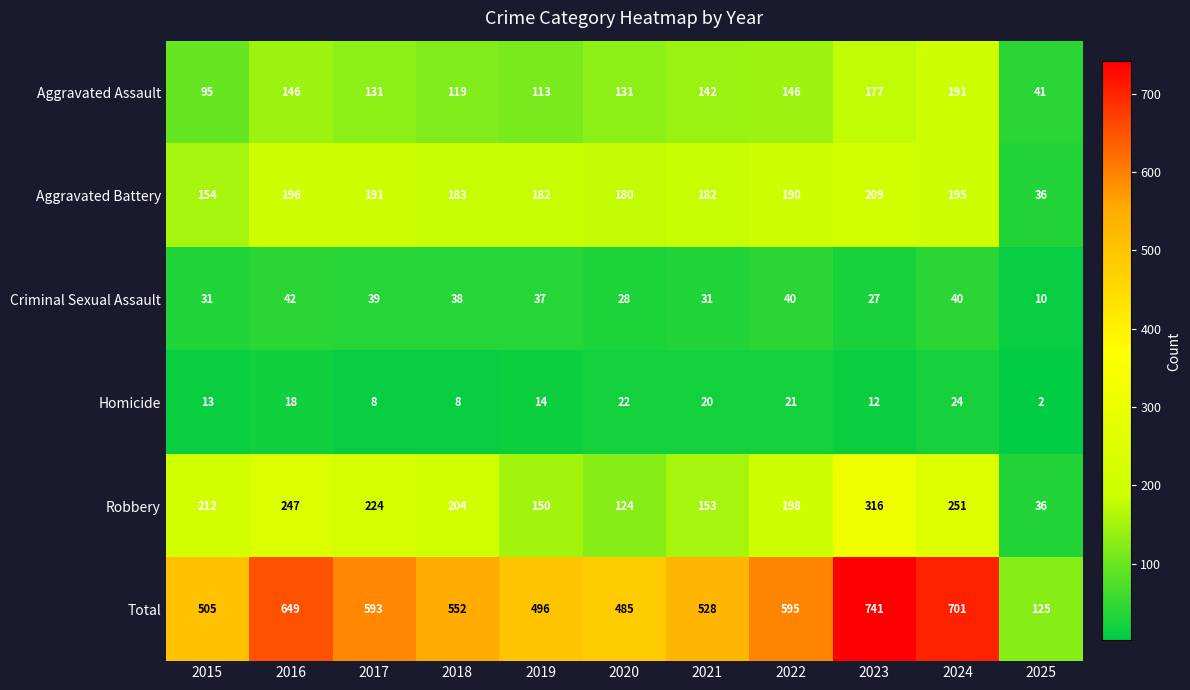

What is the maximum value for Homicide?

24